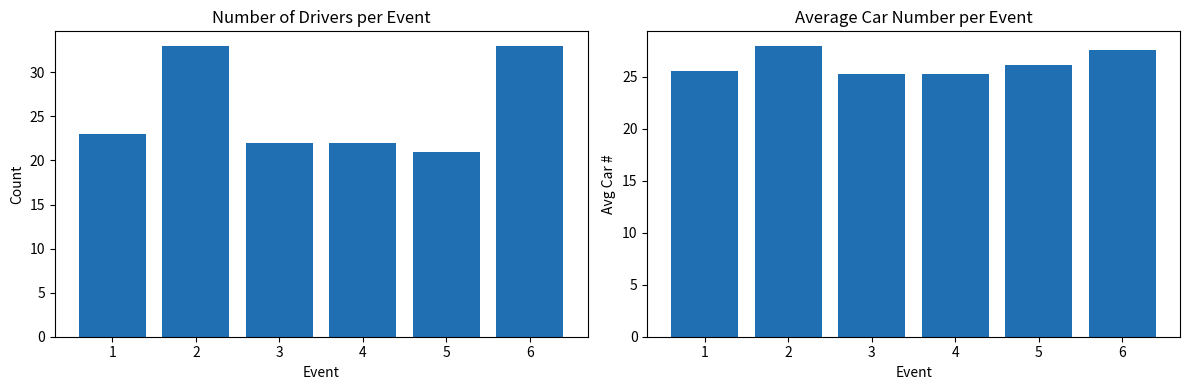

List the series in order of their overall mean, lowest first.

Driver count, Avg car number